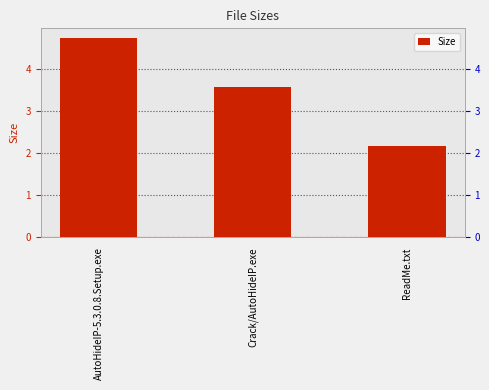

Where is the data nearest to the value 3?

Crack/AutoHideIP.exe